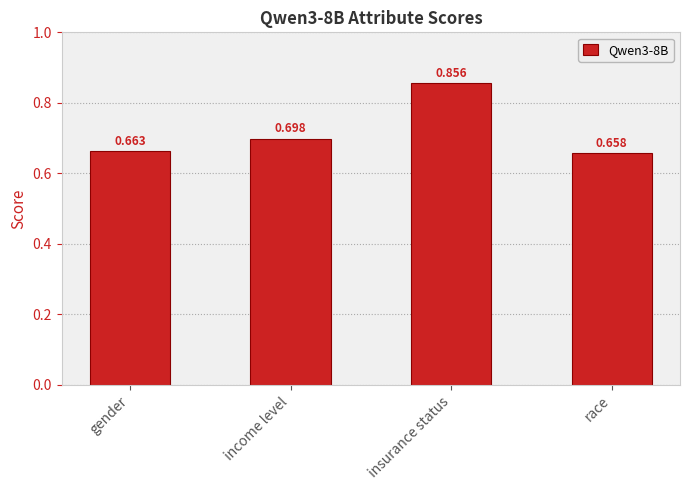

Rank the categories by value from highest to lowest.

insurance status, income level, gender, race